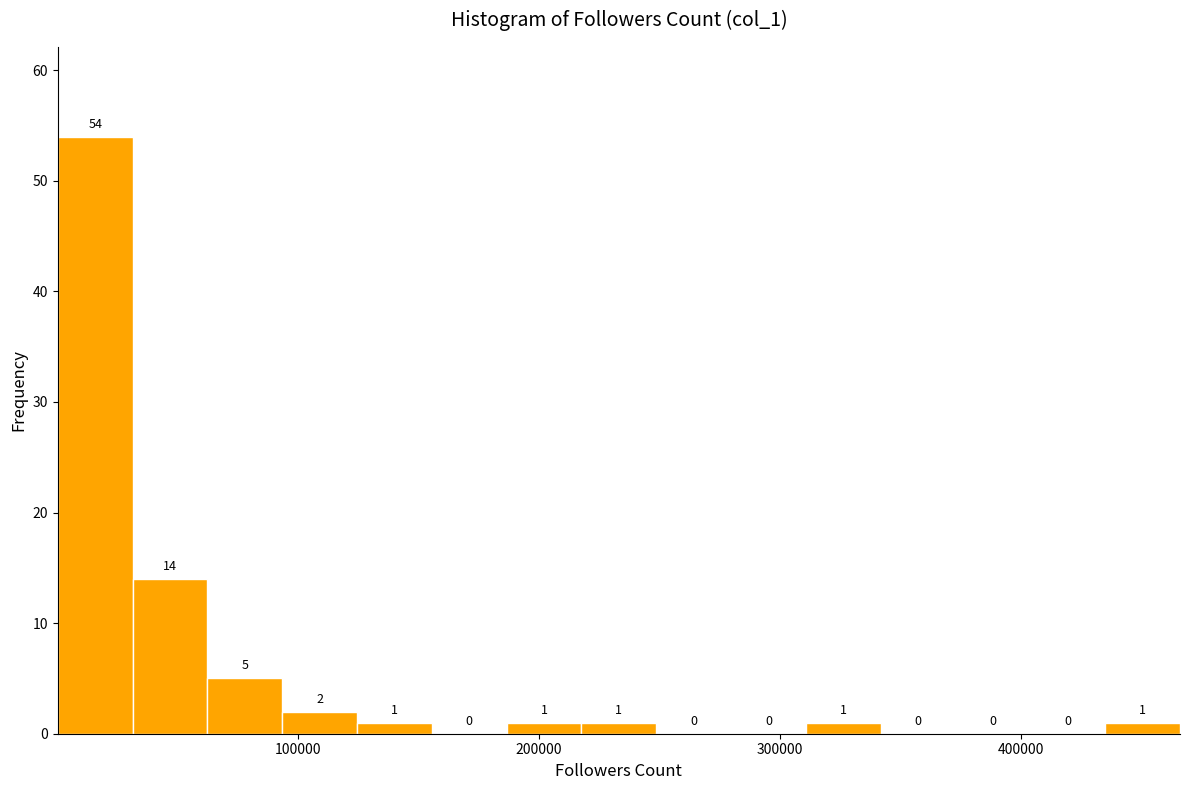

Read against the x-axis, roughly where is the centre of the tallest bar?

20000